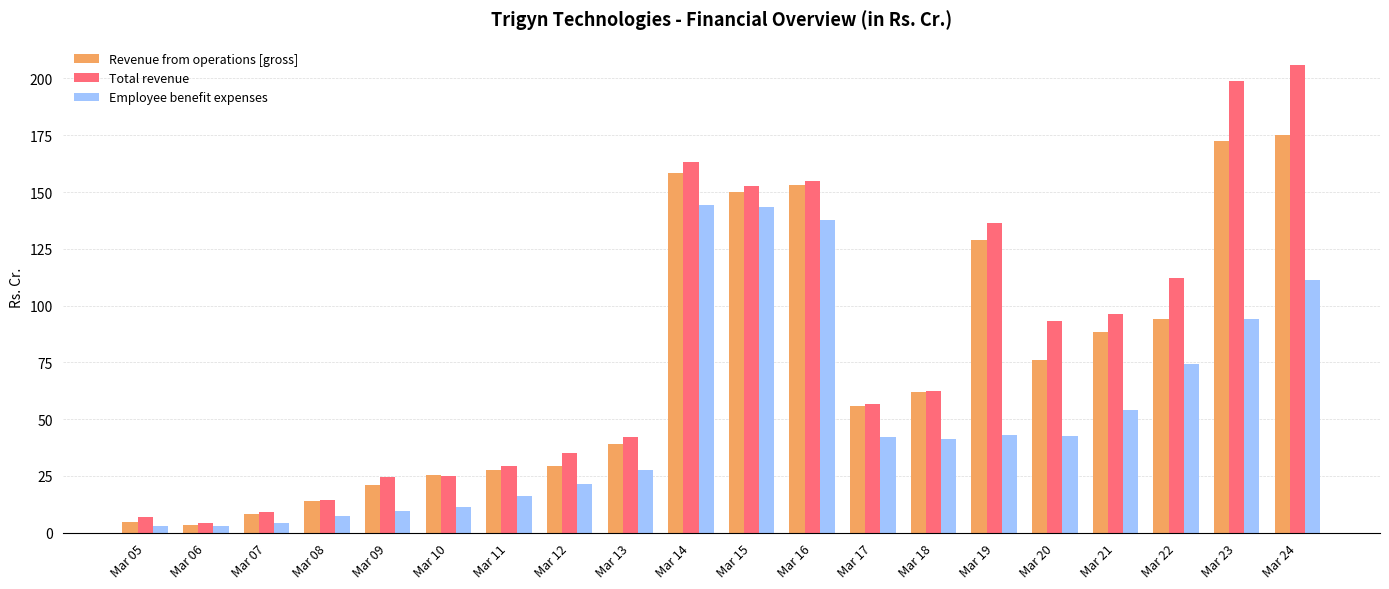

At how many categories does at least one series exceed 192?

2